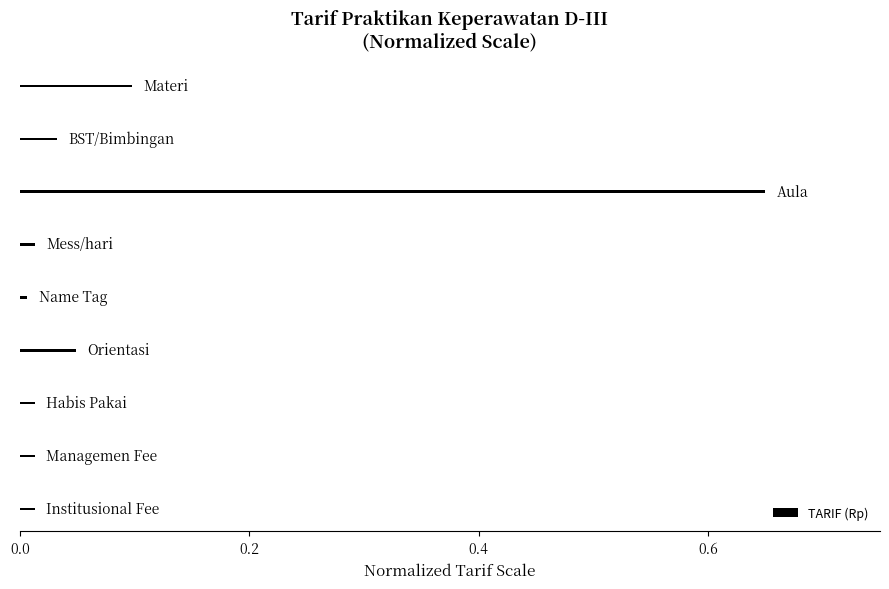

What is the difference between the maximum and minimum values?

0.6